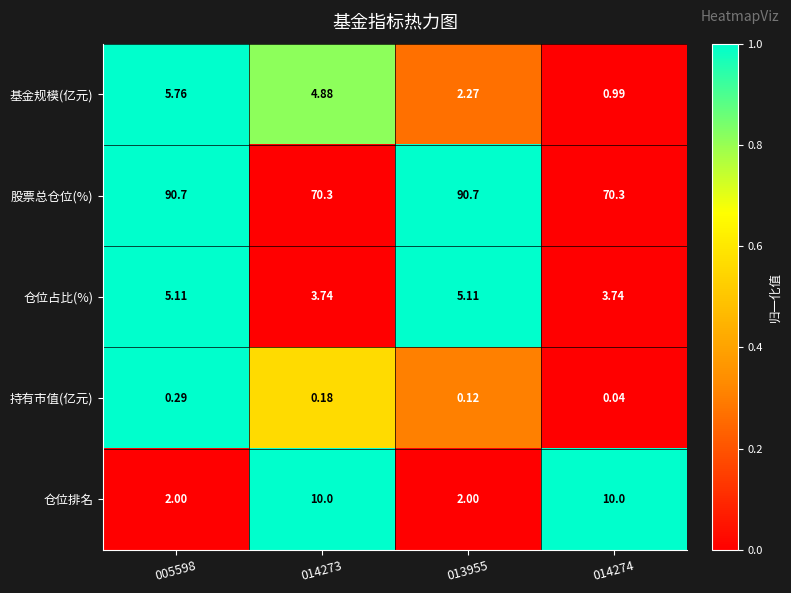

Which series has the largest total across all categories?

股票总仓位(%)